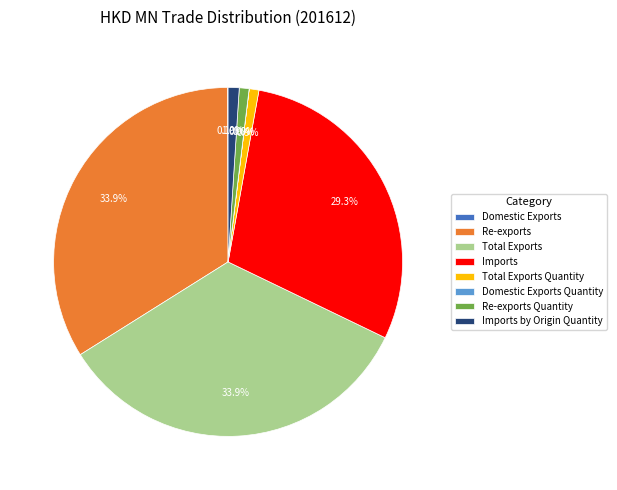

What is the total percentage of Total Exports and Re-exports?

67.8%